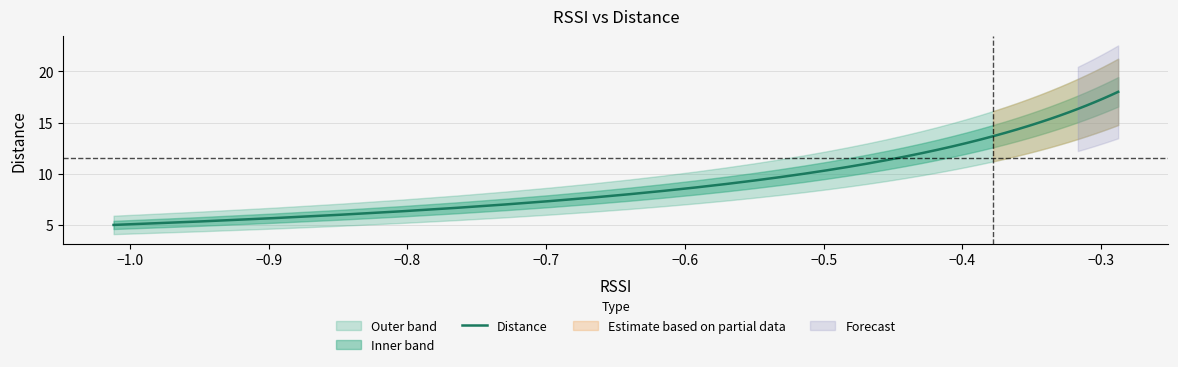

What is the lowest value of the Distance series?

5.0